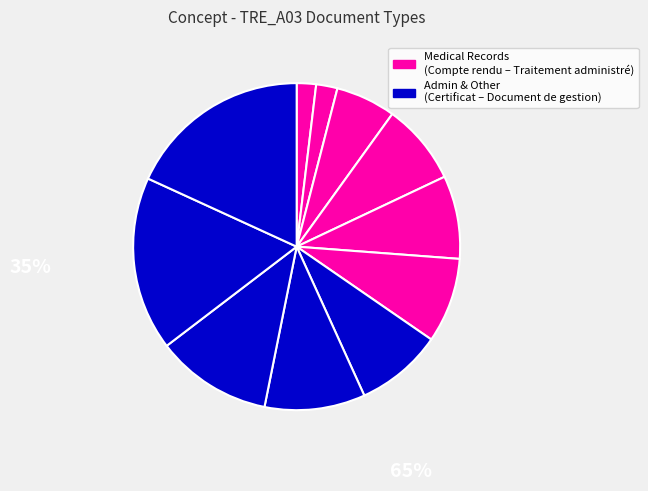

How many slices are in this pie chart?

11